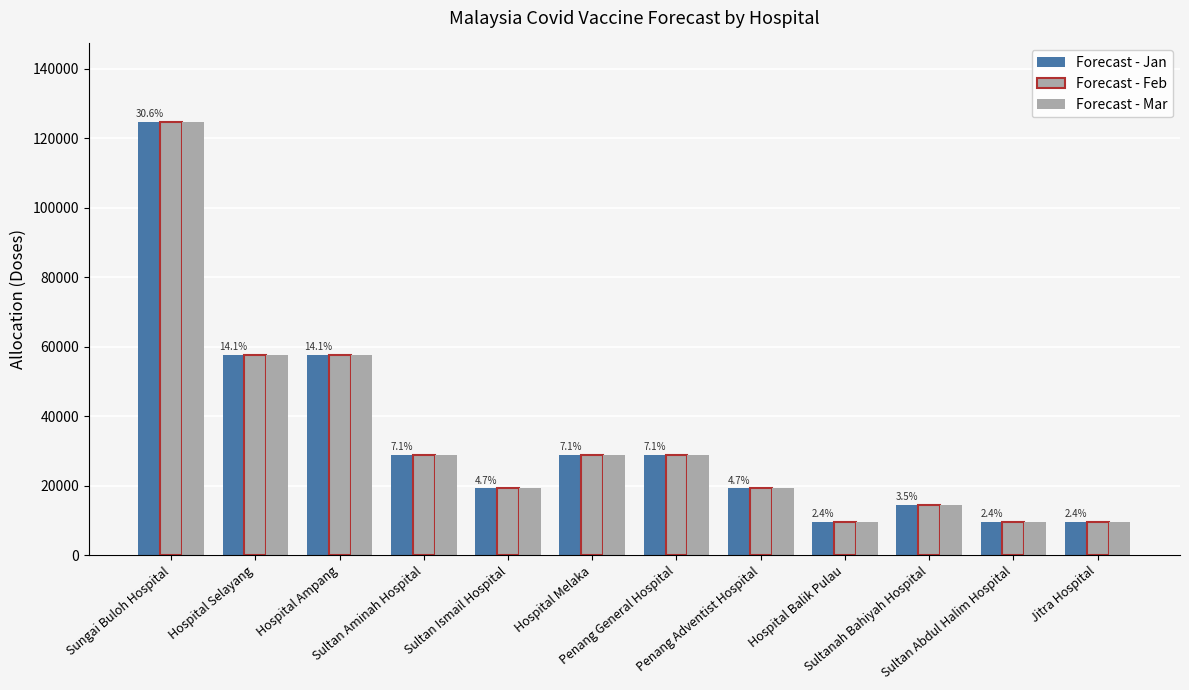

What is the sum of the Forecast - Mar values at Hospital Melaka and Hospital Ampang?

86400